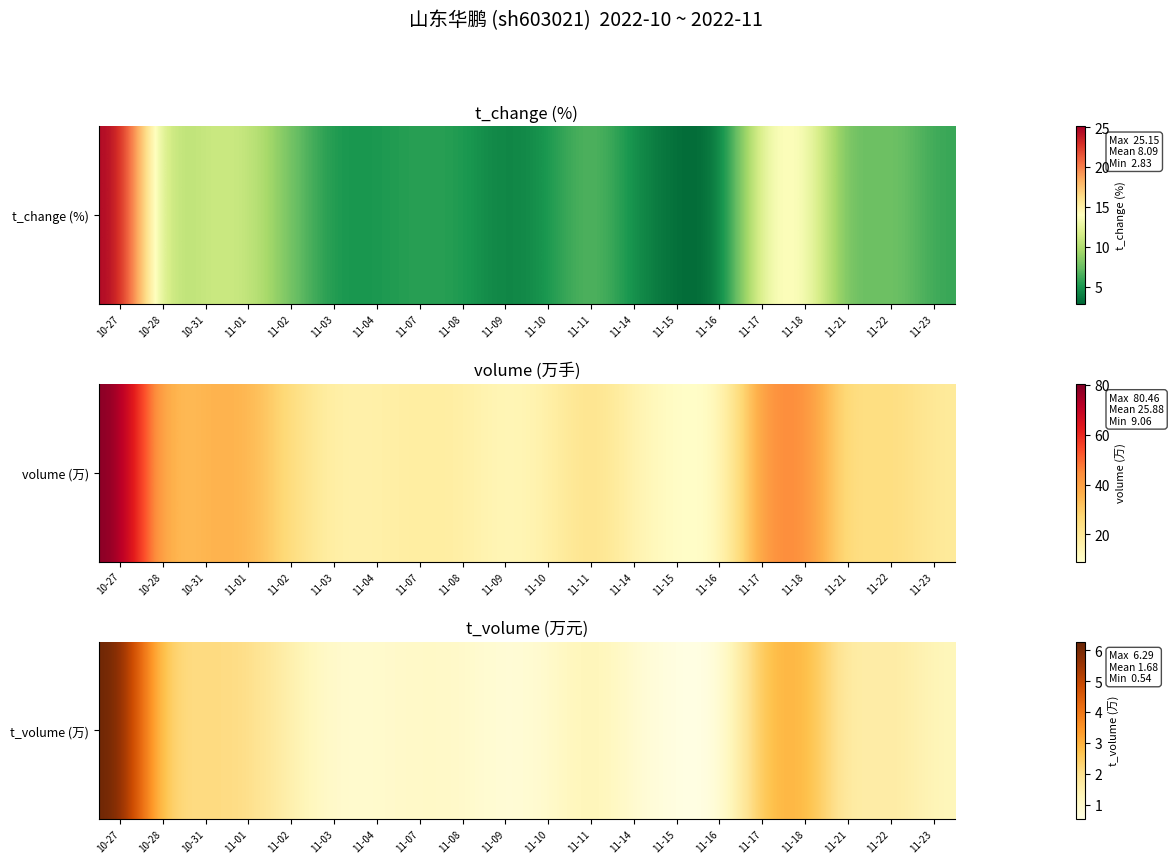

What is the change in value from 11-15 to 11-23?

+0.7